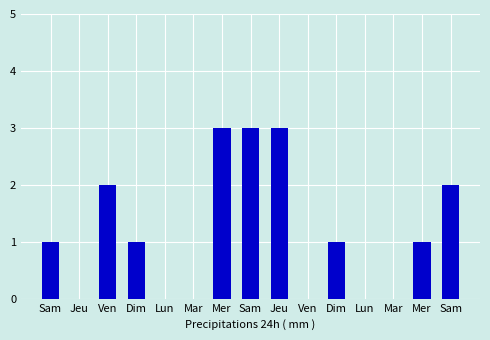

What is the average value?

1